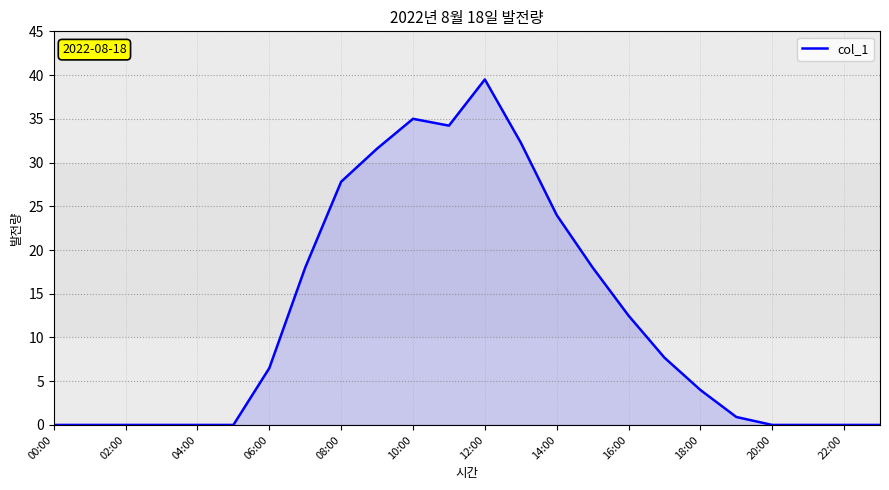

What is the maximum value shown in the chart?

39.5